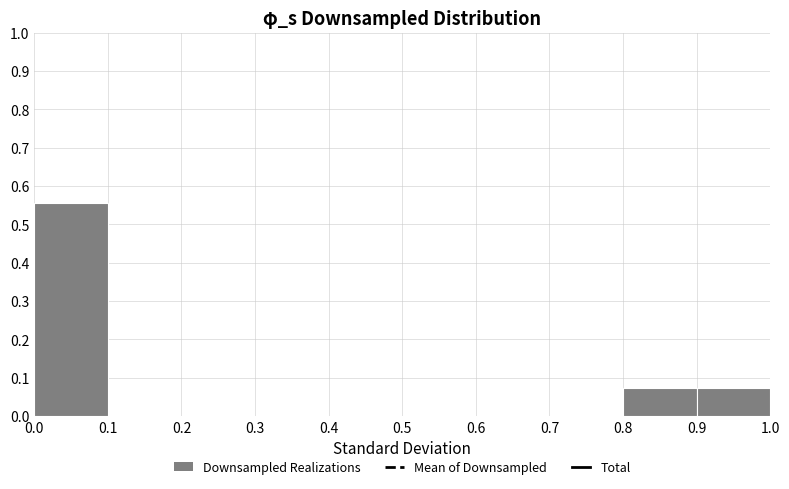

How tall is the bar that spans 0.8 to 0.9 on the x-axis? The values are not printed on the chart, so give them approximately, as read against the axis.

0.07